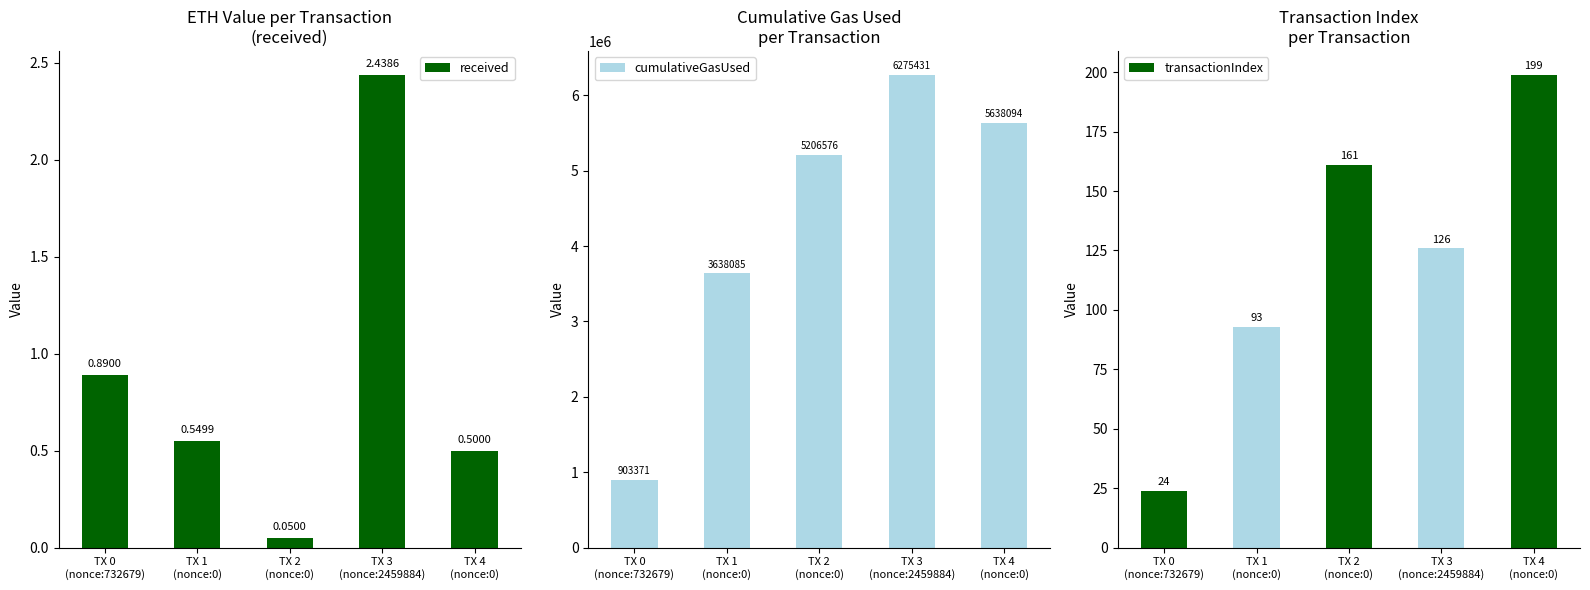

What is the label of the 1st bar from the left?

TX 0
(nonce:732679)